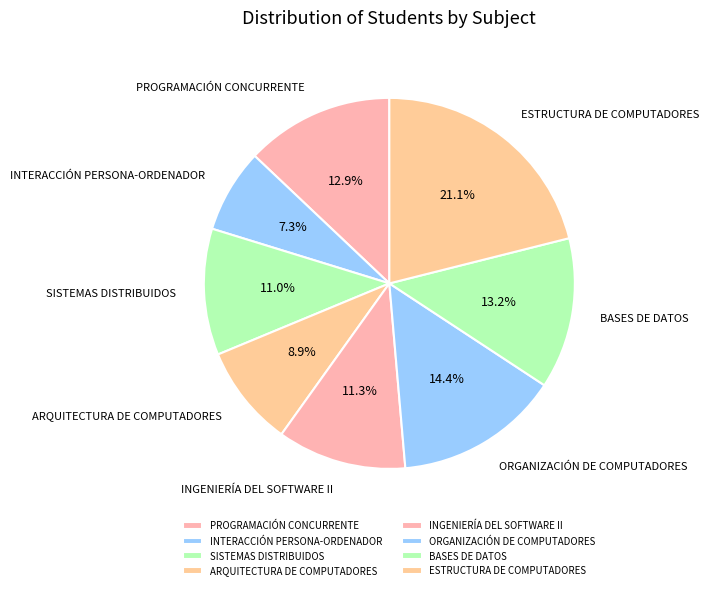

How many slices are in this pie chart?

8